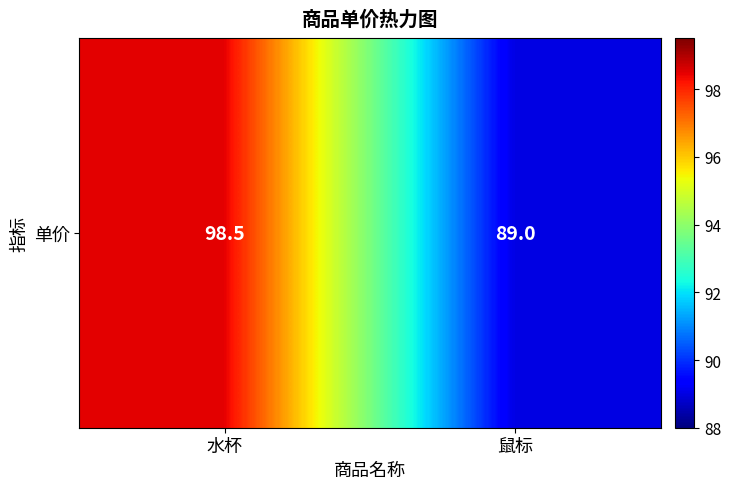

Reading left to right, transcribe all the data shown in this chart.

98.5	89.0